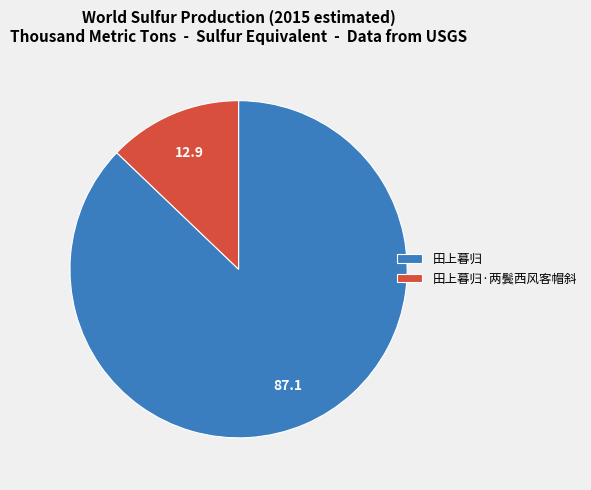

True or false: 田上暮归·两鬓西风客帽斜 accounts for 18% of the total.

False